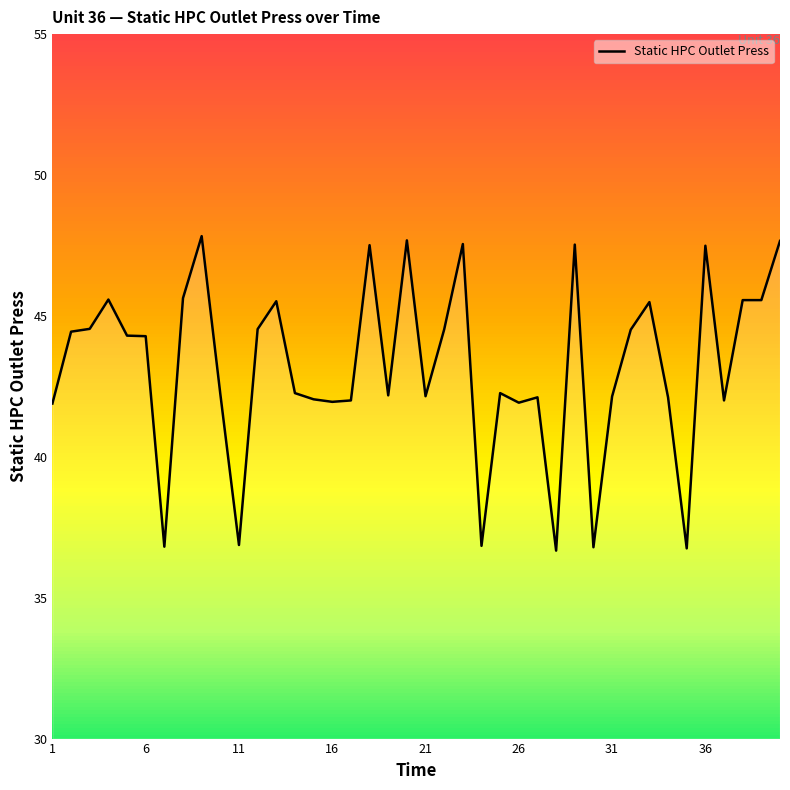

How many data points does each series have?

40